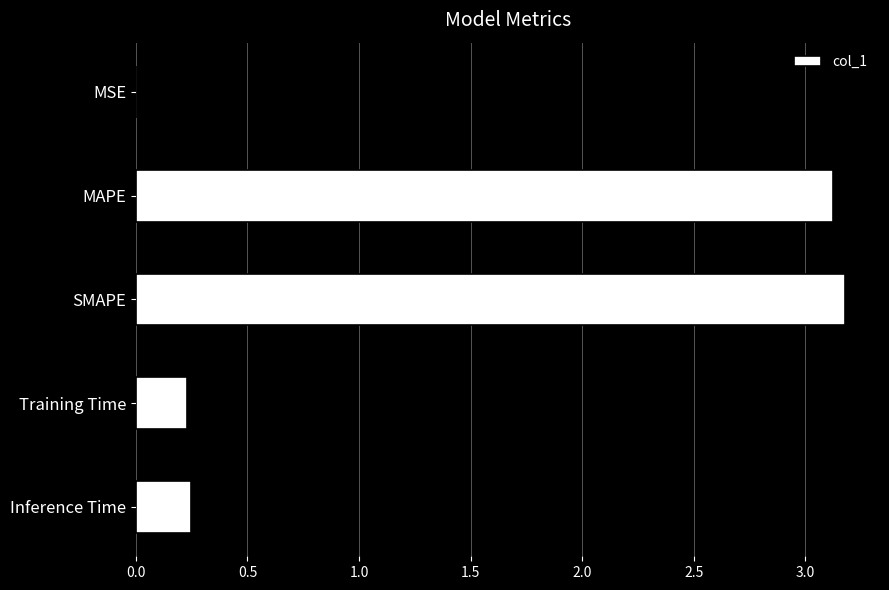

Count the number of data series in this chart.

1